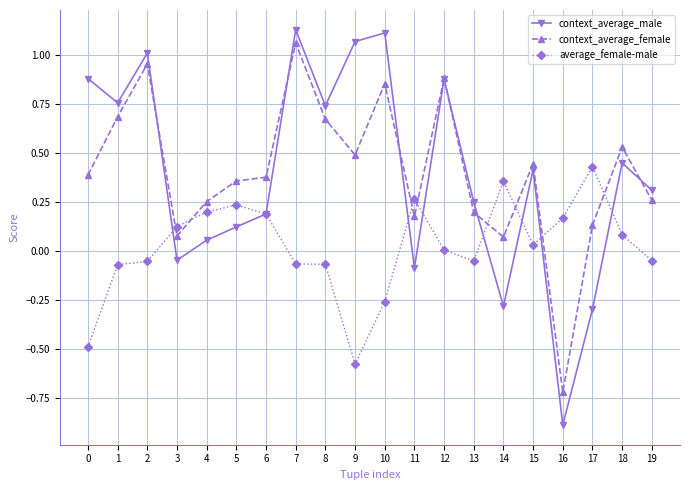

How many values in the context_average_male series are below 0?

5